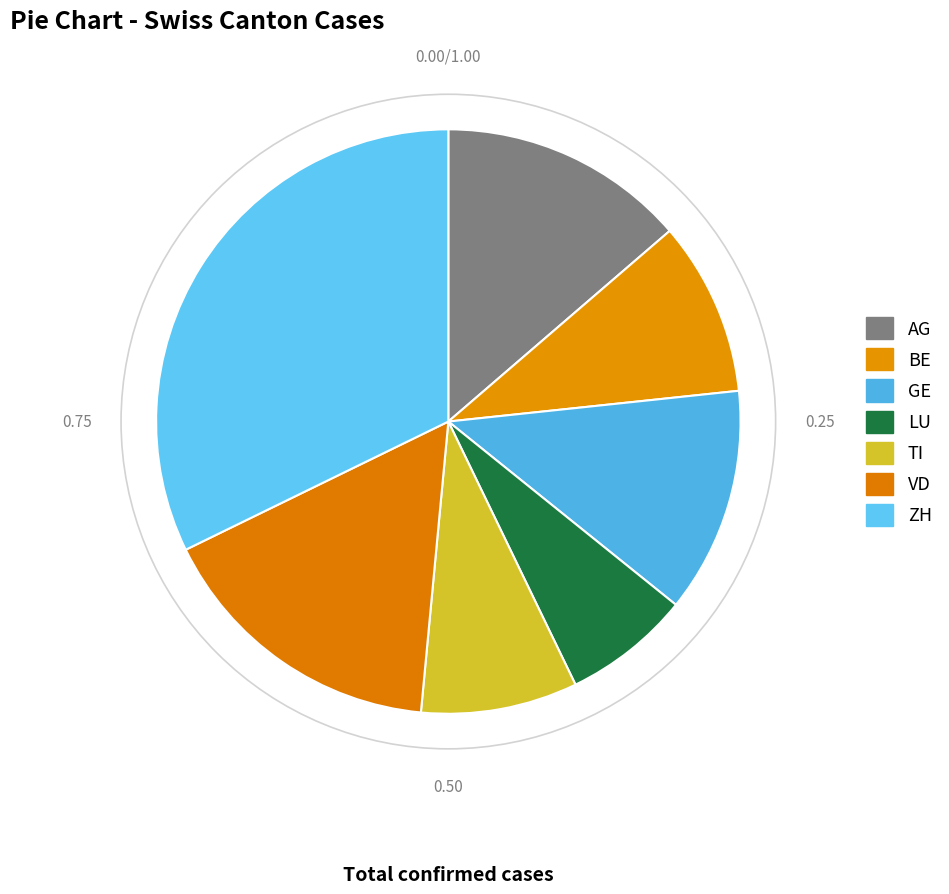

Between ZH and TI, which is larger?

ZH